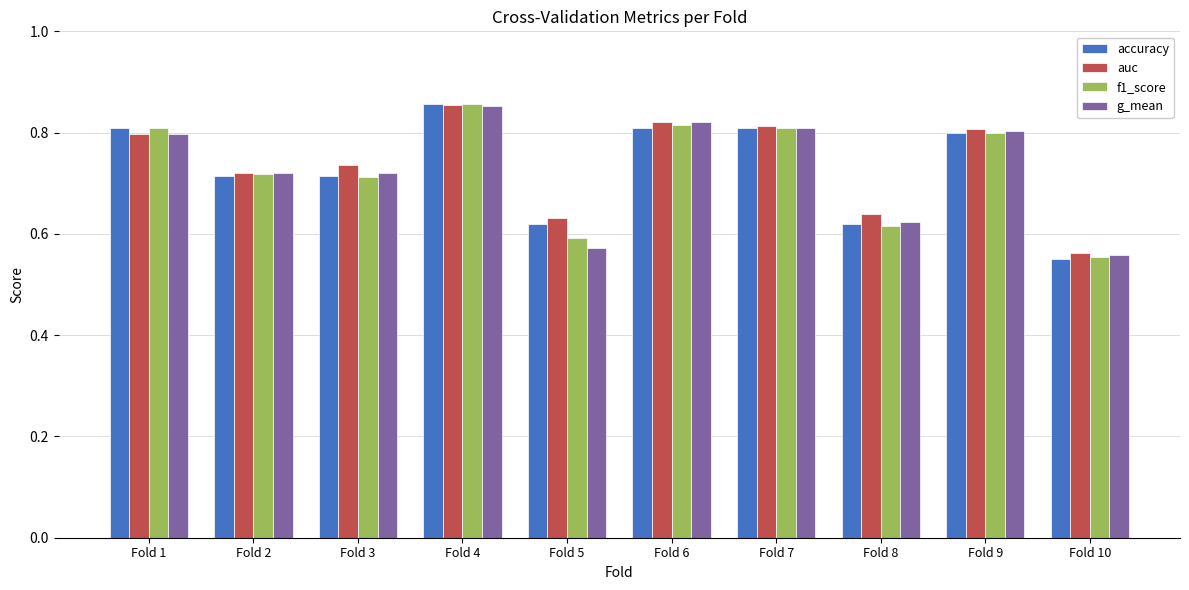

Between Fold 1 and Fold 10, which series saw the biggest shift?

accuracy